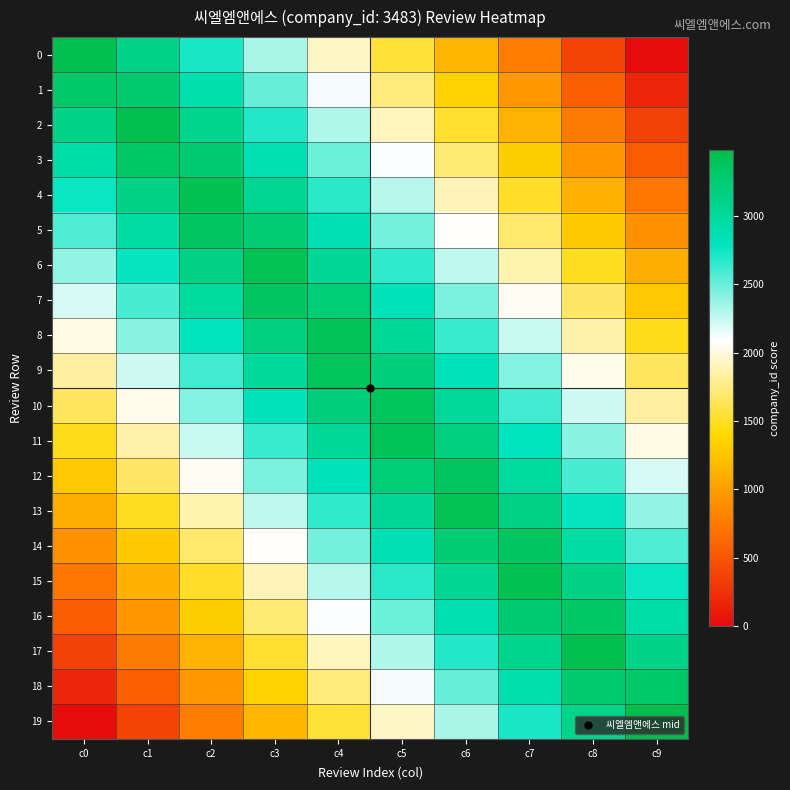

At which category is the sum across all series the highest?

c4